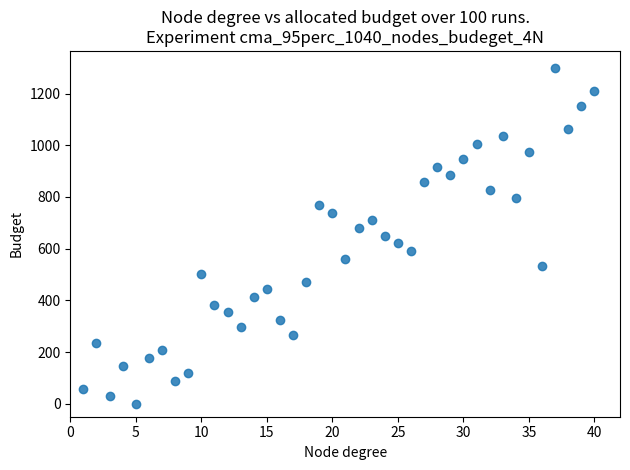

What is the range of X values (max minus min)?

39.0